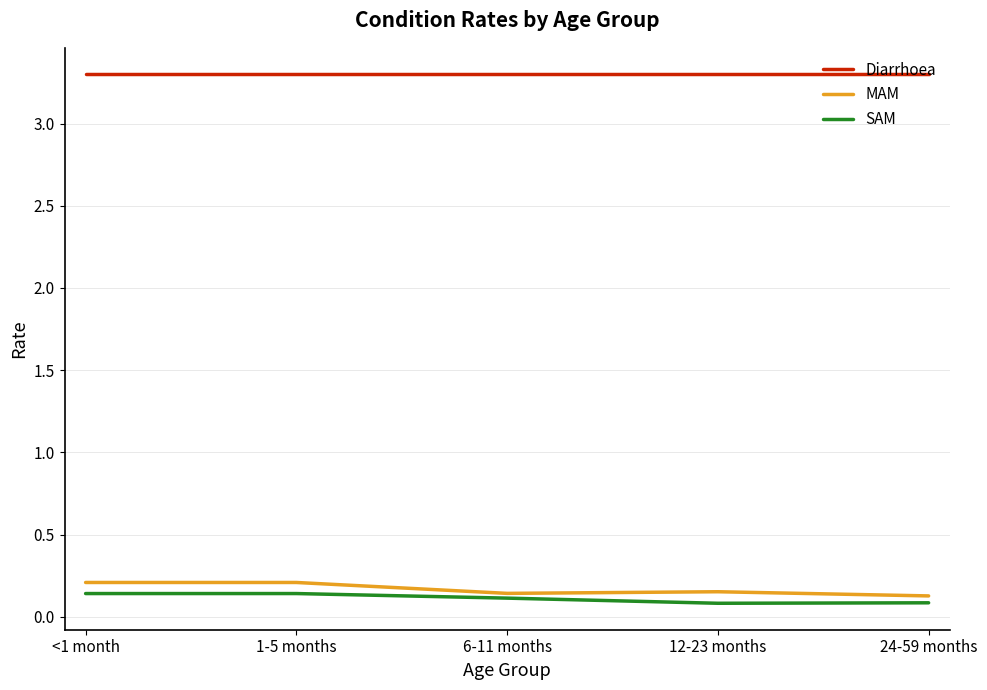

Between <1 month and 6-11 months, which series saw the biggest shift?

MAM